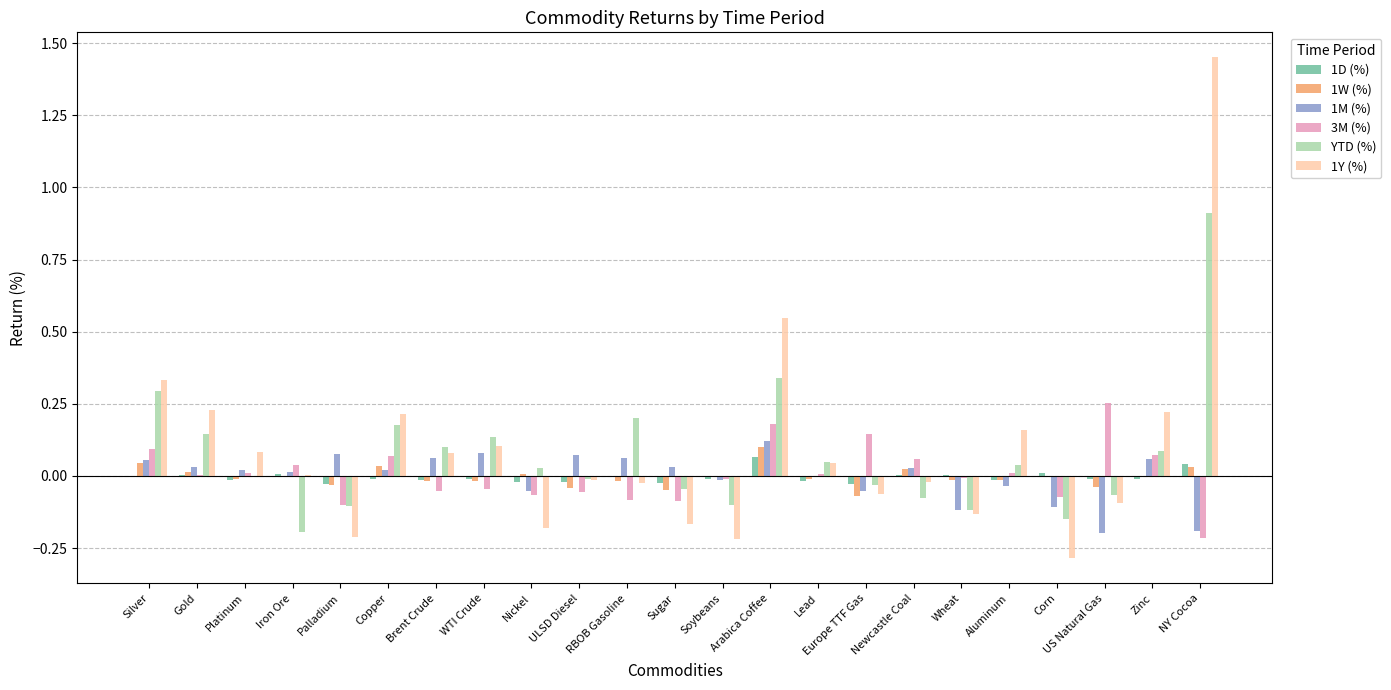

Is the value of 1Y (%) at Gold greater than the value of 1W (%) at Lead?

Yes